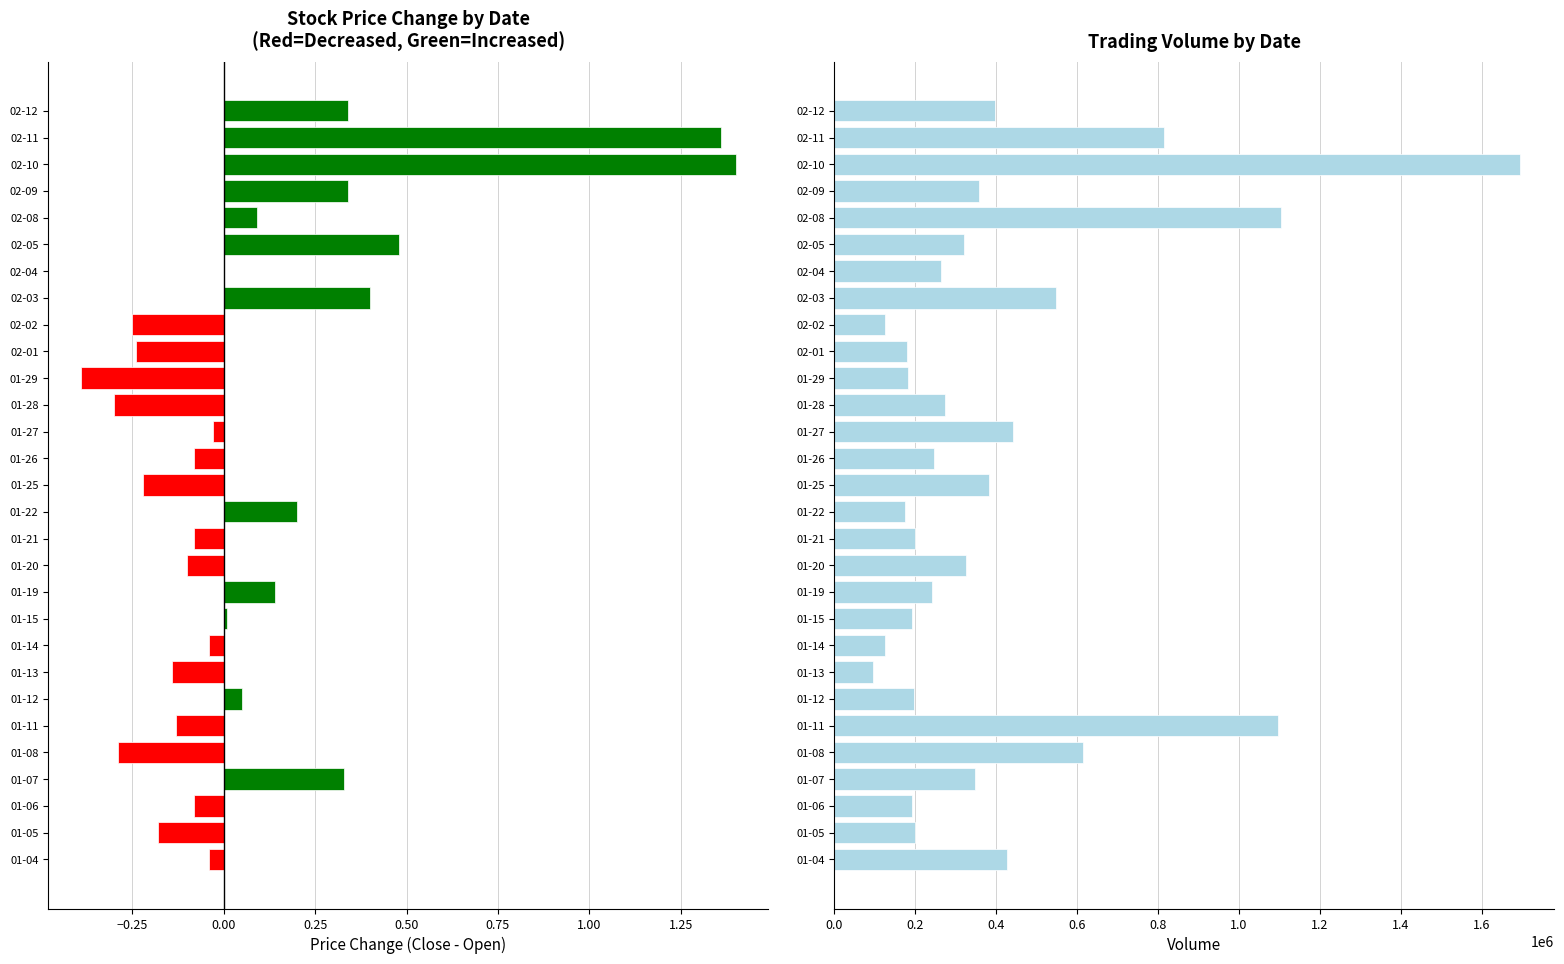

List the series in order of their overall mean, lowest first.

Price Change, Volume